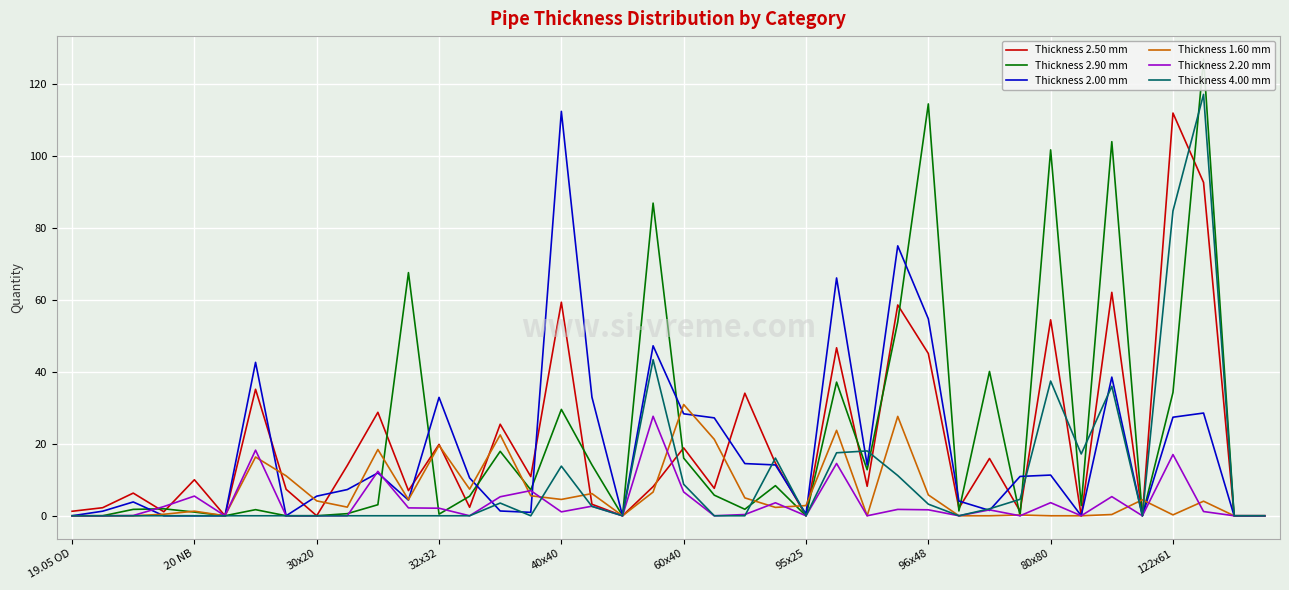

What is the difference between the maximum and minimum values in the Thickness 2.90 mm series?

126.9